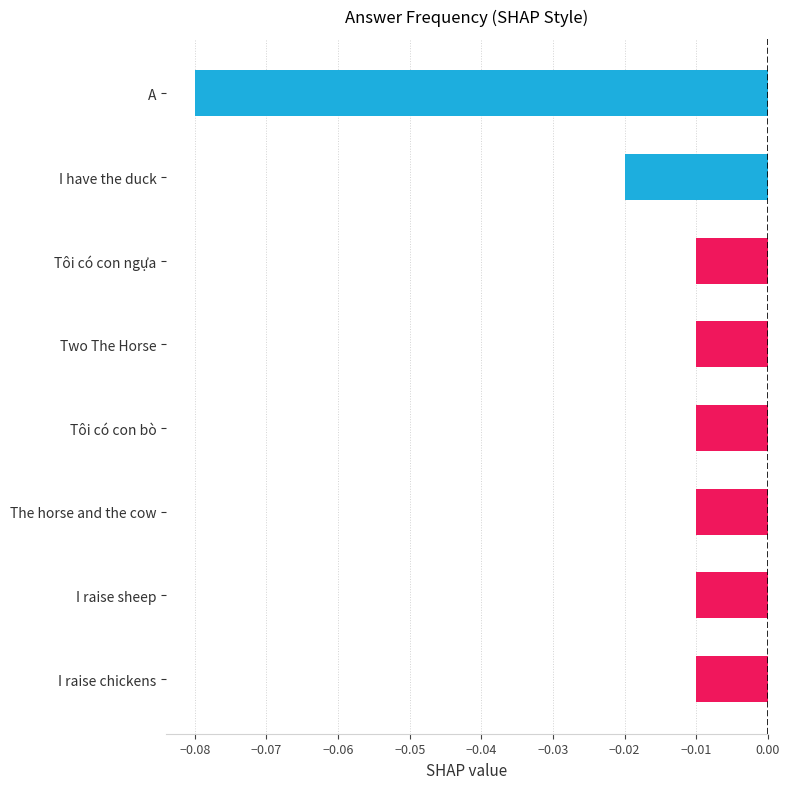

What is the label of the 3rd bar from the bottom?

The horse and the cow